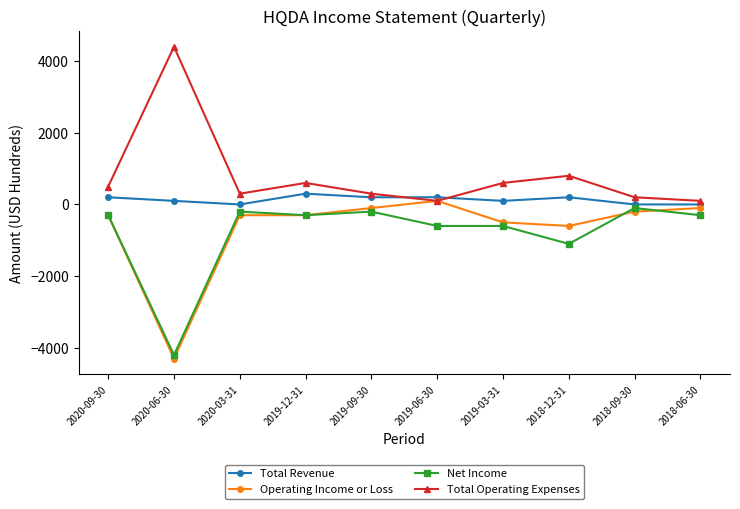

Is the value of Total Revenue at 2020-06-30 greater than the value of Net Income at 2018-12-31?

Yes